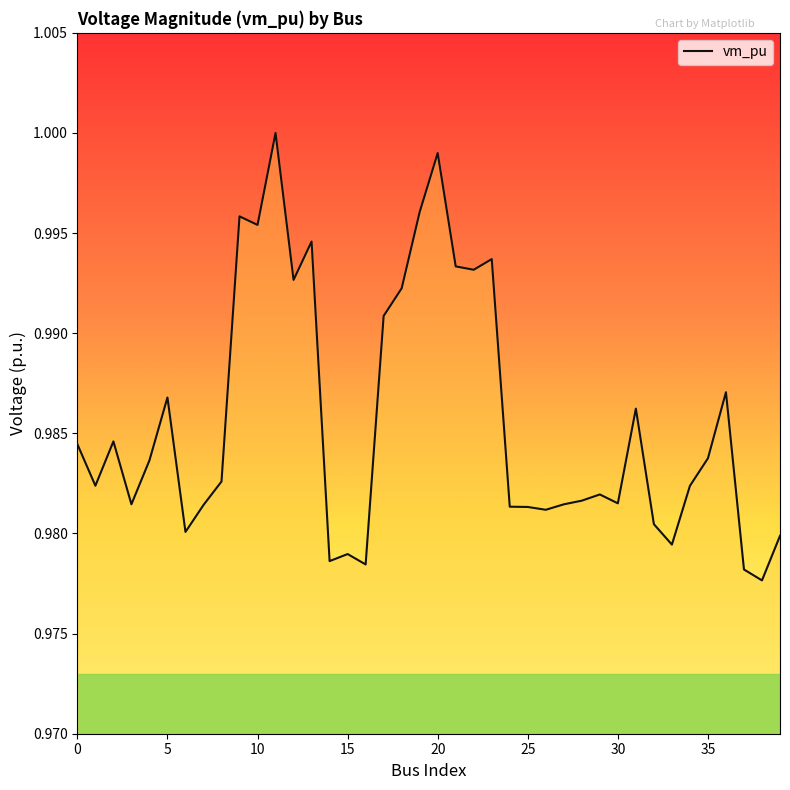

What is the value of the 39th point from the left?

1.0